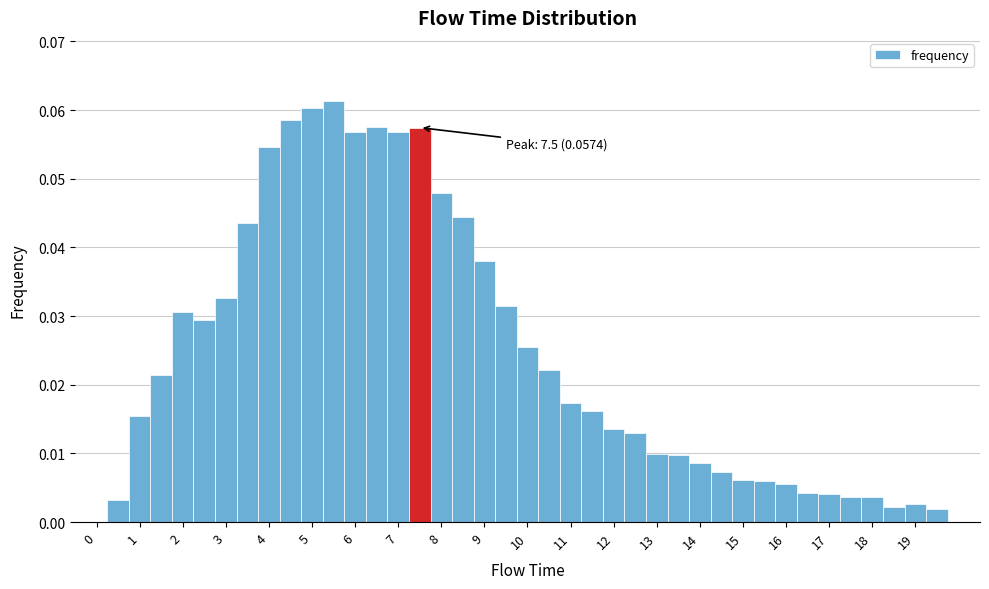

Over which range of the x-axis is the bar tallest?

5.25 to 5.75